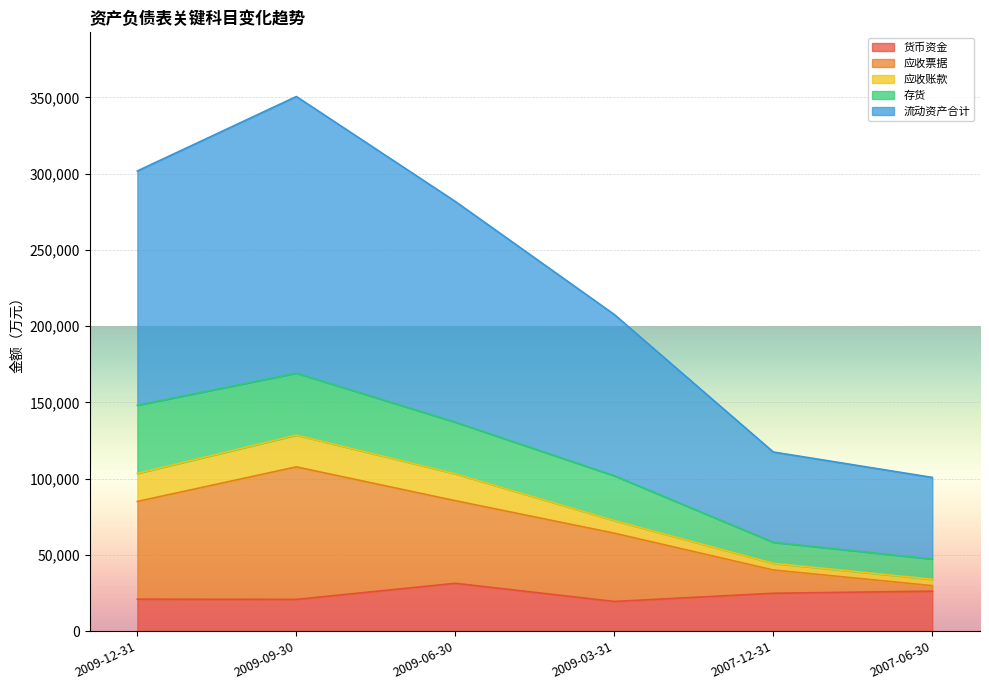

True or false: 流动资产合计 and 应收账款 cross at least once.

False